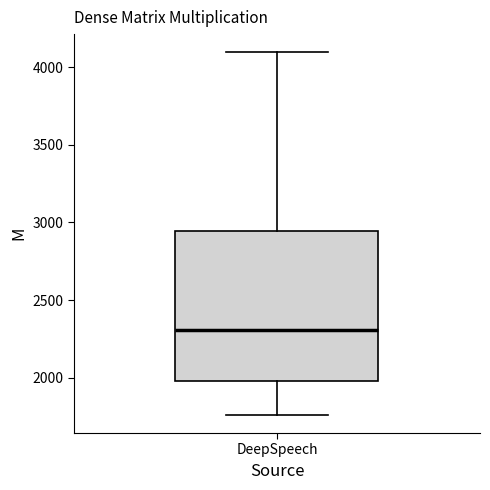

Transcribe this box plot: give where the median line is, the range the box spans, and where the two whiskers end, as read against the y-axis. The values are not printed on the chart, so give them approximately, as read against the axis.

median 2300, box 2000 to 2950, whiskers 1750 to 4100